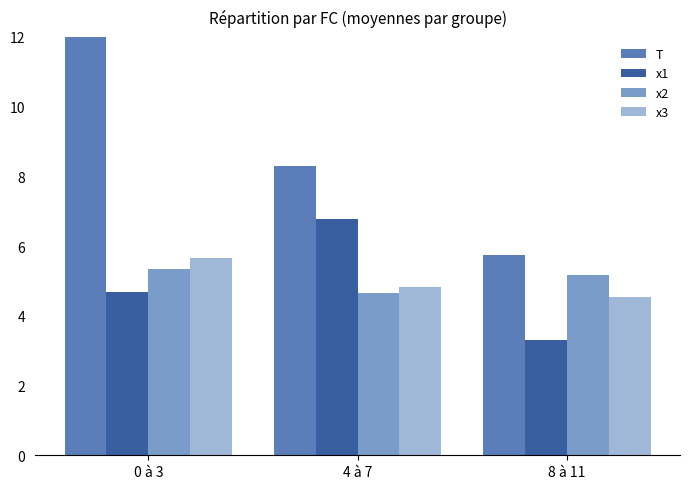

True or false: T has a value of 8.3 at 4 à 7.

True